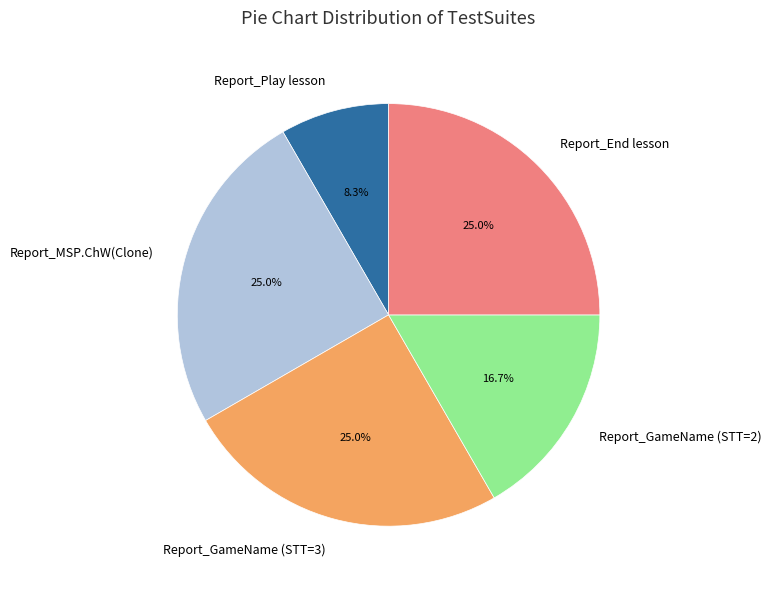

Does Report_Play lesson represent more than half of the total?

No